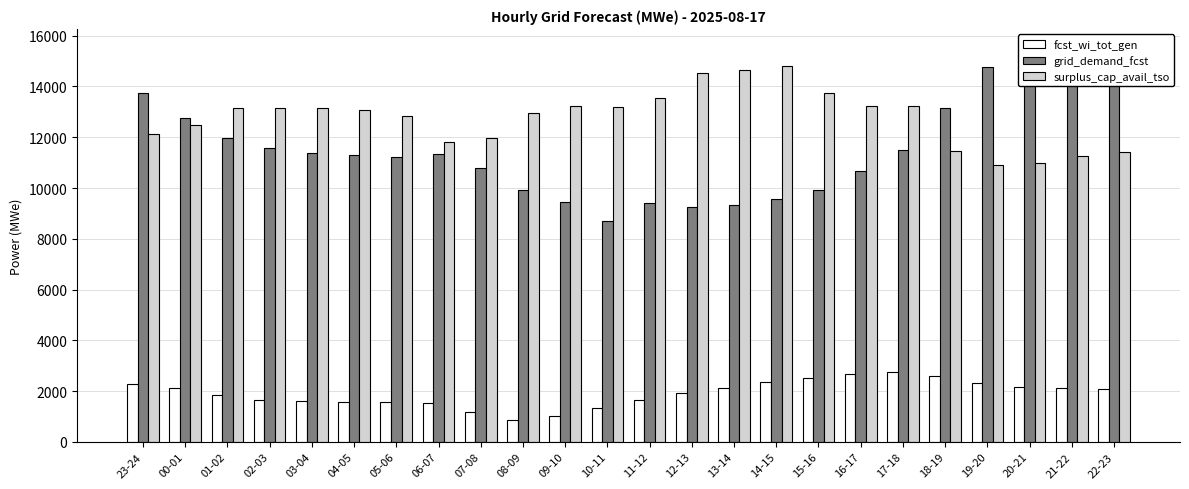

Between 17-18 and 06-07, which is larger?

17-18